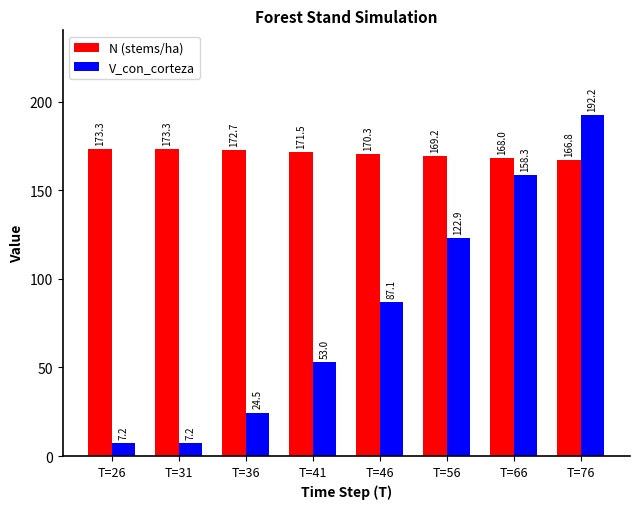

What is the total value across all series at T=26?

180.5